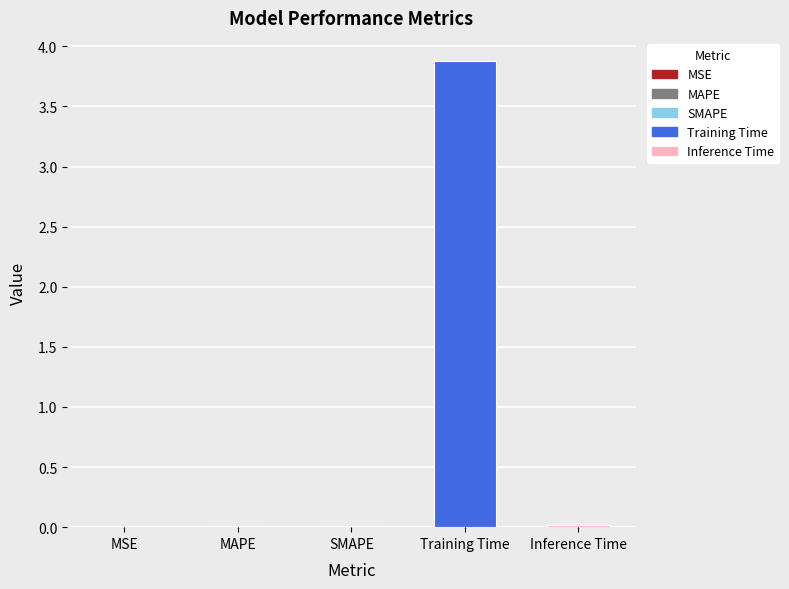

Between Training Time and MSE, which is larger?

Training Time